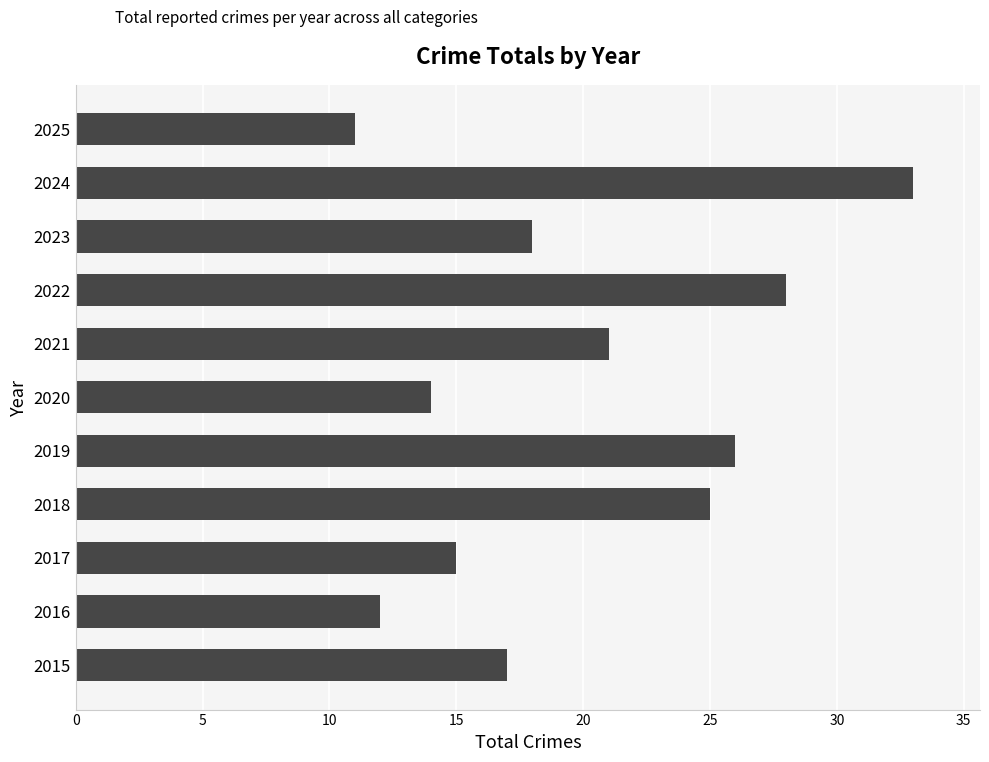

What is the sum of all values?

220